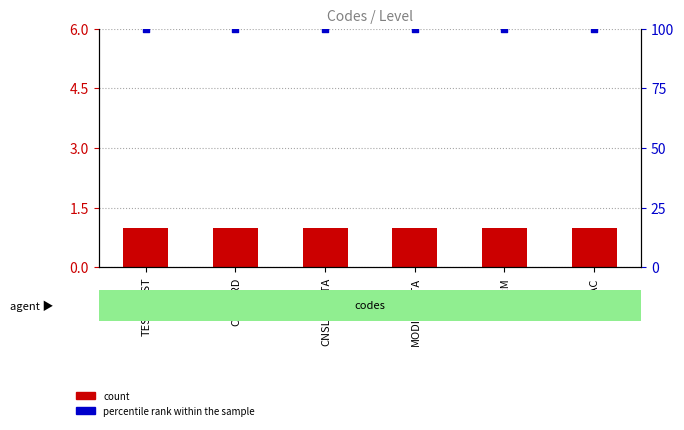

Which series has the widest spread of Y values?

count